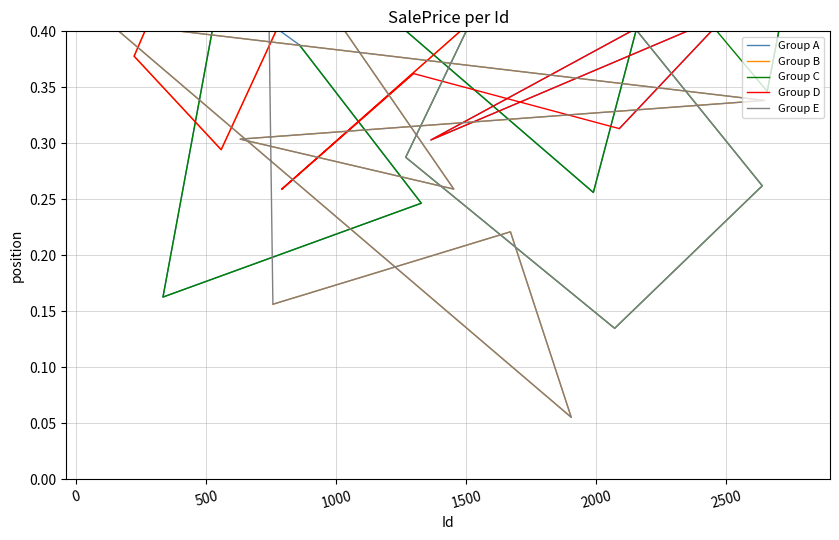

What is the difference between the highest and lowest values at 500?

0.4